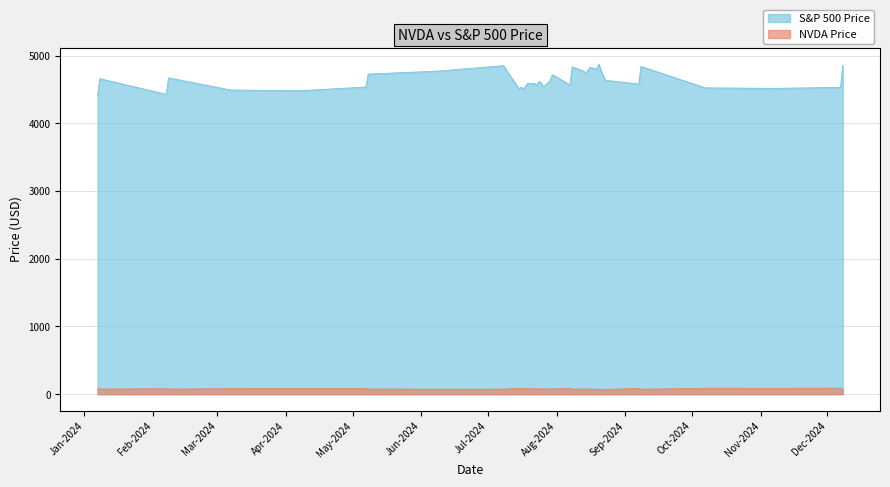

Rank the series by their average value, from lowest to highest.

NVDA Price, S&P 500 Price